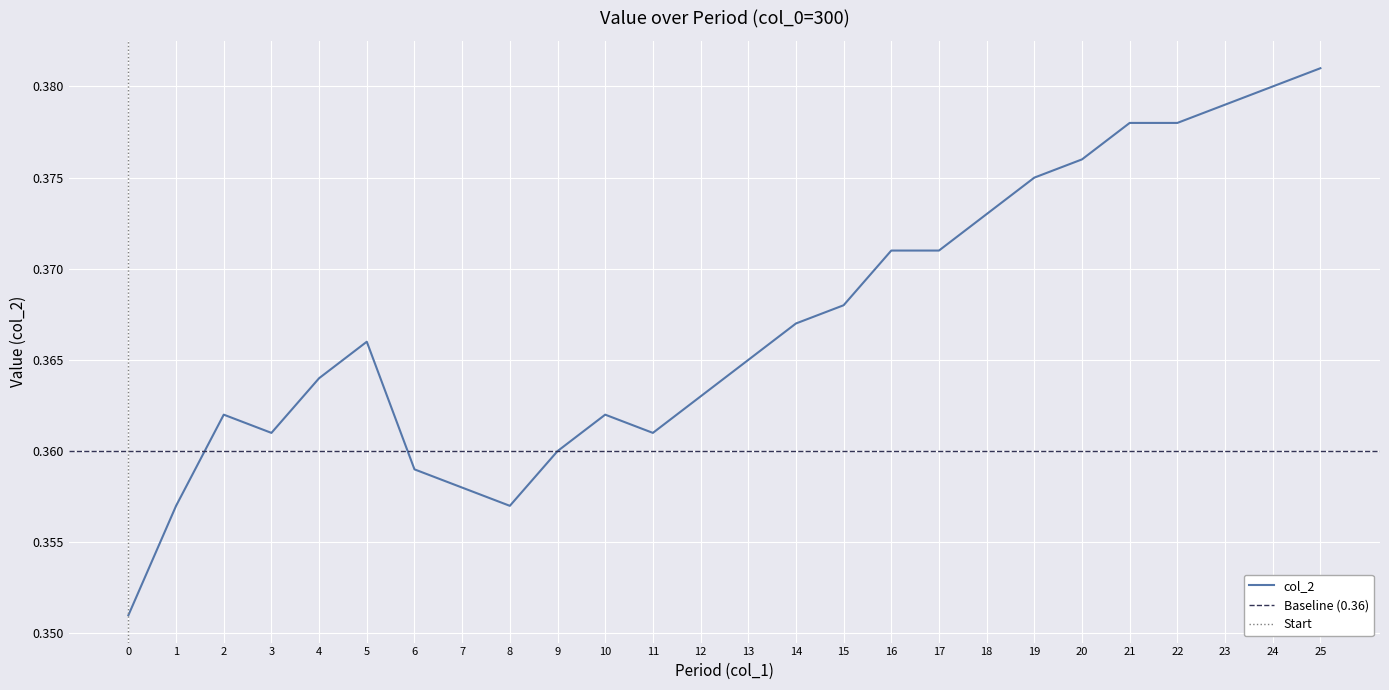

Where is the first local maximum?

2